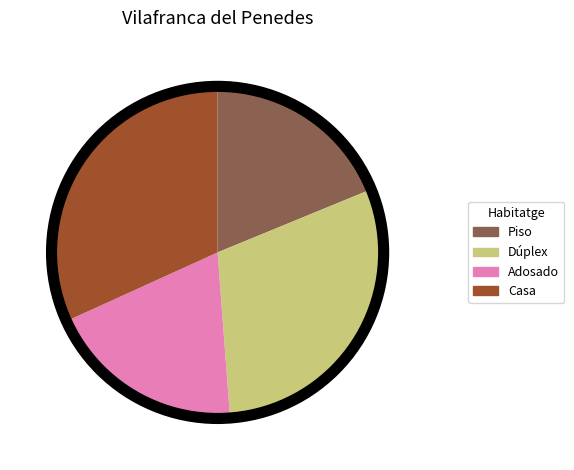

Approximately how many times larger is the value at Casa compared to Adosado?

1.6